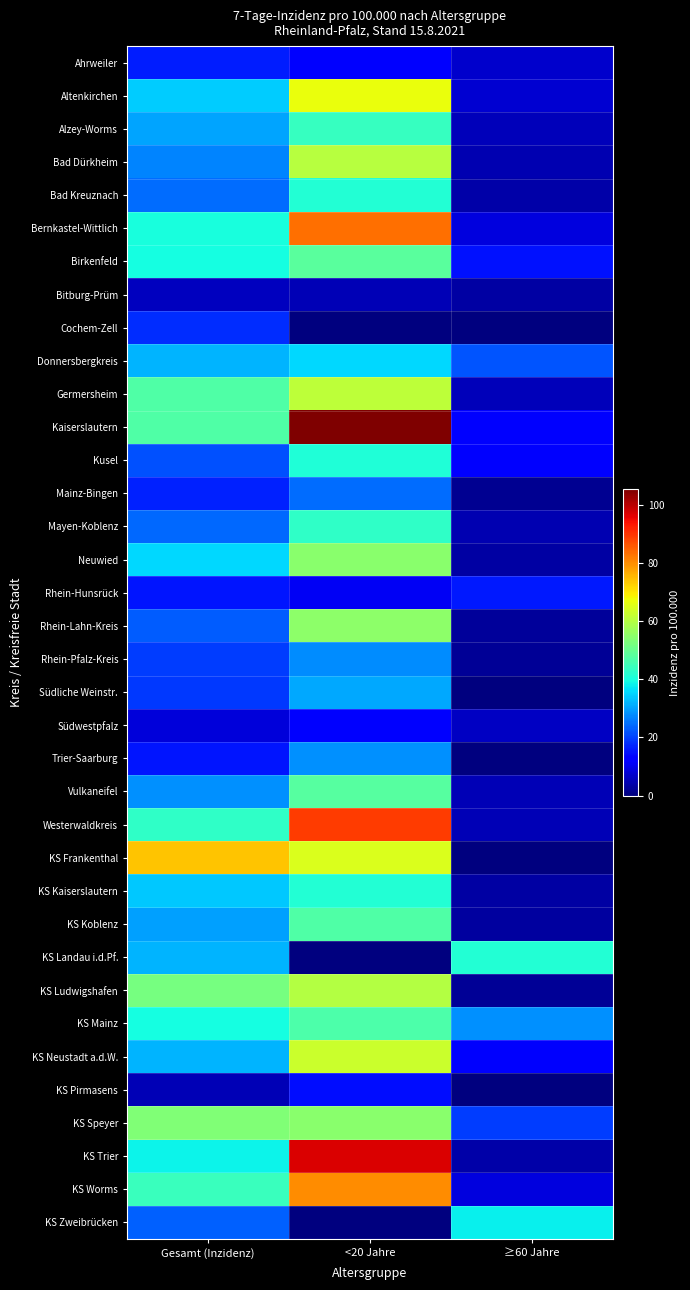

Reading left to right, transcribe all the data shown in this chart.

Ahrweiler: Gesamt (Inzidenz)=16.1	<20 Jahre=13.2	≥60 Jahre=7.1
Altenkirchen: Gesamt (Inzidenz)=34.2	<20 Jahre=66.9	≥60 Jahre=7.8
Alzey-Worms: Gesamt (Inzidenz)=30.1	<20 Jahre=43.9	≥60 Jahre=5.5
Bad Dürkheim: Gesamt (Inzidenz)=27.1	<20 Jahre=60.4	≥60 Jahre=4.7
Bad Kreuznach: Gesamt (Inzidenz)=24.6	<20 Jahre=41.4	≥60 Jahre=4.1
Bernkastel-Wittlich: Gesamt (Inzidenz)=40.0	<20 Jahre=83.3	≥60 Jahre=8.7
Birkenfeld: Gesamt (Inzidenz)=39.5	<20 Jahre=48.5	≥60 Jahre=15.2
Bitburg-Prüm: Gesamt (Inzidenz)=6.1	<20 Jahre=5.3	≥60 Jahre=3.6
Cochem-Zell: Gesamt (Inzidenz)=17.9	<20 Jahre=0.0	≥60 Jahre=0.0
Donnersbergkreis: Gesamt (Inzidenz)=31.9	<20 Jahre=35.5	≥60 Jahre=22.0
Germersheim: Gesamt (Inzidenz)=47.3	<20 Jahre=61.2	≥60 Jahre=5.6
Kaiserslautern: Gesamt (Inzidenz)=47.2	<20 Jahre=105.3	≥60 Jahre=12.7
Kusel: Gesamt (Inzidenz)=21.4	<20 Jahre=41.1	≥60 Jahre=13.0
Mainz-Bingen: Gesamt (Inzidenz)=16.6	<20 Jahre=24.3	≥60 Jahre=1.7
Mayen-Koblenz: Gesamt (Inzidenz)=24.2	<20 Jahre=43.0	≥60 Jahre=4.7
Neuwied: Gesamt (Inzidenz)=35.6	<20 Jahre=54.3	≥60 Jahre=3.7
Rhein-Hunsrück: Gesamt (Inzidenz)=15.5	<20 Jahre=10.7	≥60 Jahre=15.7
Rhein-Lahn-Kreis: Gesamt (Inzidenz)=22.9	<20 Jahre=54.8	≥60 Jahre=2.6
Rhein-Pfalz-Kreis: Gesamt (Inzidenz)=19.4	<20 Jahre=27.7	≥60 Jahre=2.1
Südliche Weinstr.: Gesamt (Inzidenz)=19.0	<20 Jahre=30.6	≥60 Jahre=0.0
Südwestpfalz: Gesamt (Inzidenz)=8.4	<20 Jahre=13.1	≥60 Jahre=6.2
Trier-Saarburg: Gesamt (Inzidenz)=15.4	<20 Jahre=28.2	≥60 Jahre=0.0
Vulkaneifel: Gesamt (Inzidenz)=28.0	<20 Jahre=47.9	≥60 Jahre=5.0
Westerwaldkreis: Gesamt (Inzidenz)=43.1	<20 Jahre=89.2	≥60 Jahre=5.2
KS Frankenthal: Gesamt (Inzidenz)=73.8	<20 Jahre=64.8	≥60 Jahre=0.0
KS Kaiserslautern: Gesamt (Inzidenz)=34.0	<20 Jahre=41.4	≥60 Jahre=3.7
KS Koblenz: Gesamt (Inzidenz)=29.8	<20 Jahre=47.3	≥60 Jahre=3.2
KS Landau i.d.Pf.: Gesamt (Inzidenz)=32.0	<20 Jahre=0.0	≥60 Jahre=41.3
KS Ludwigshafen: Gesamt (Inzidenz)=52.2	<20 Jahre=59.7	≥60 Jahre=2.4
KS Mainz: Gesamt (Inzidenz)=39.8	<20 Jahre=46.5	≥60 Jahre=28.0
KS Neustadt a.d.W.: Gesamt (Inzidenz)=31.9	<20 Jahre=62.8	≥60 Jahre=11.6
KS Pirmasens: Gesamt (Inzidenz)=5.0	<20 Jahre=14.5	≥60 Jahre=0.0
KS Speyer: Gesamt (Inzidenz)=53.4	<20 Jahre=54.6	≥60 Jahre=19.7
KS Trier: Gesamt (Inzidenz)=38.6	<20 Jahre=96.9	≥60 Jahre=3.8
KS Worms: Gesamt (Inzidenz)=44.3	<20 Jahre=80.1	≥60 Jahre=8.7
KS Zweibrücken: Gesamt (Inzidenz)=23.4	<20 Jahre=0.0	≥60 Jahre=38.0